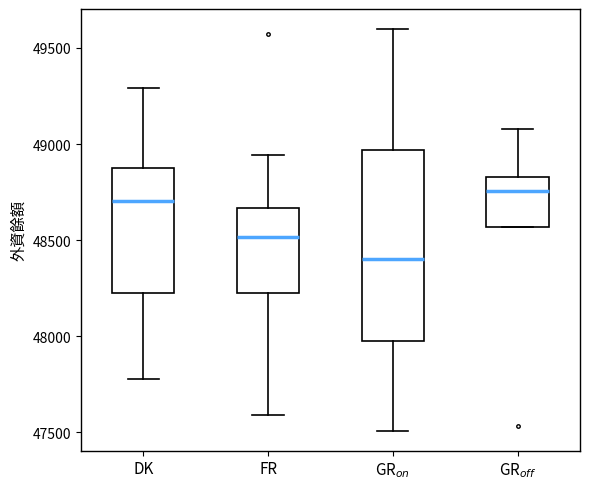

Comparing the boxes themselves (not the whiskers), which one is the tallest?

GR$_{on}$